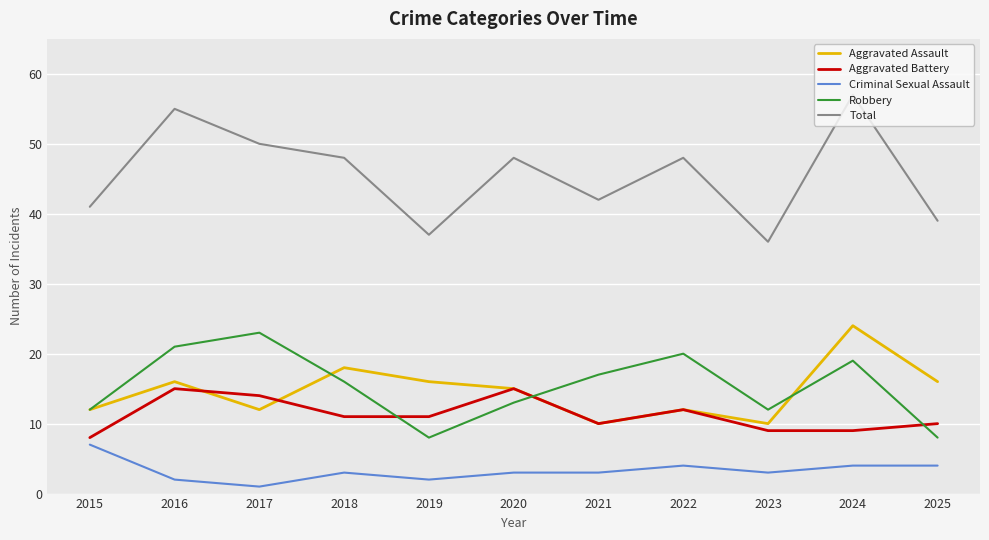

Is it true that Aggravated Assault equals 16 at 2025?

True